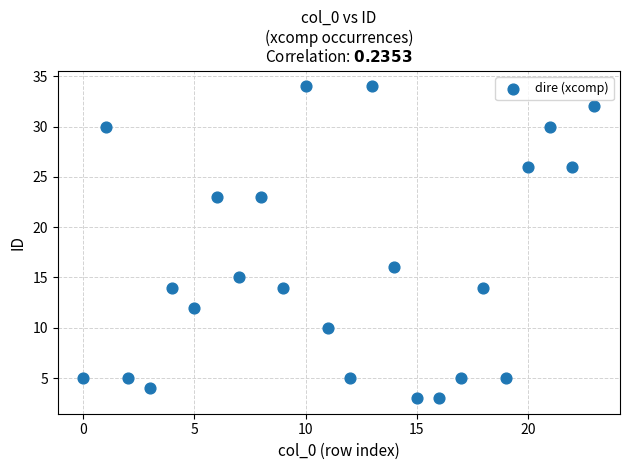

What is the range of Y values (max minus min)?

31